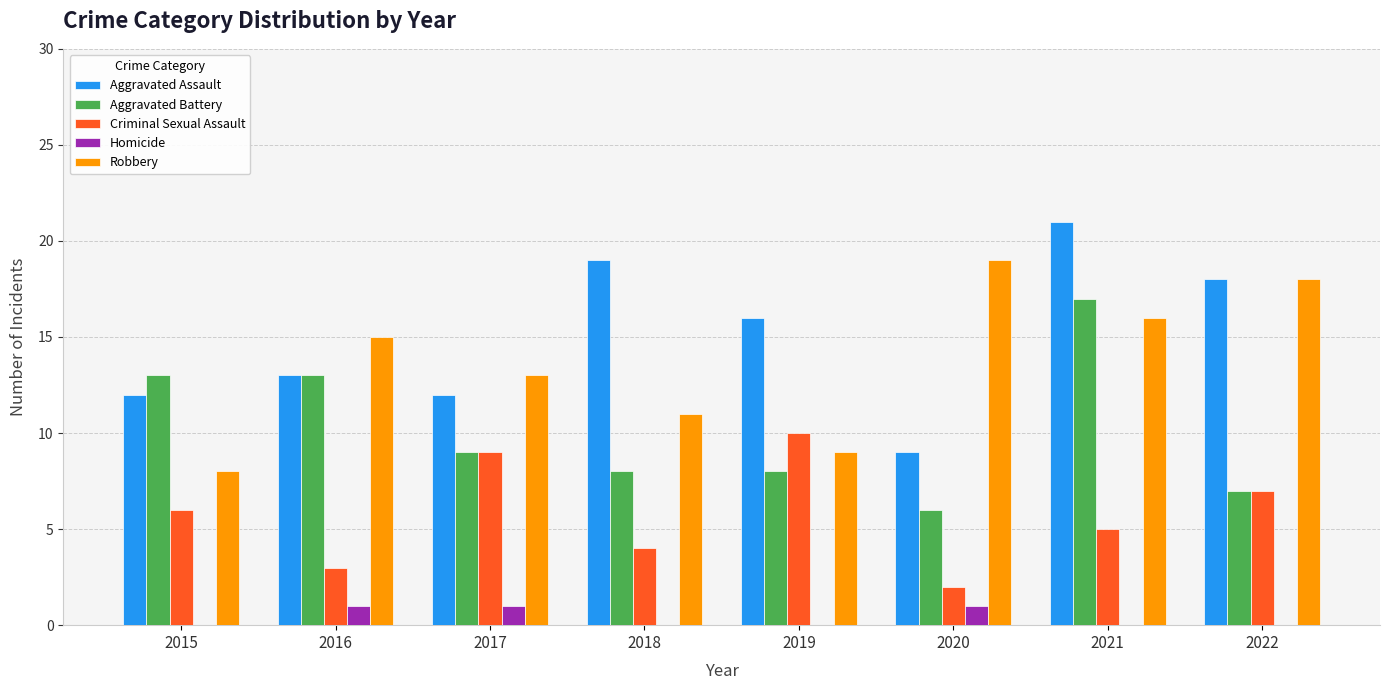

The Aggravated Assault series shows 14 at 2020. True or false?

False